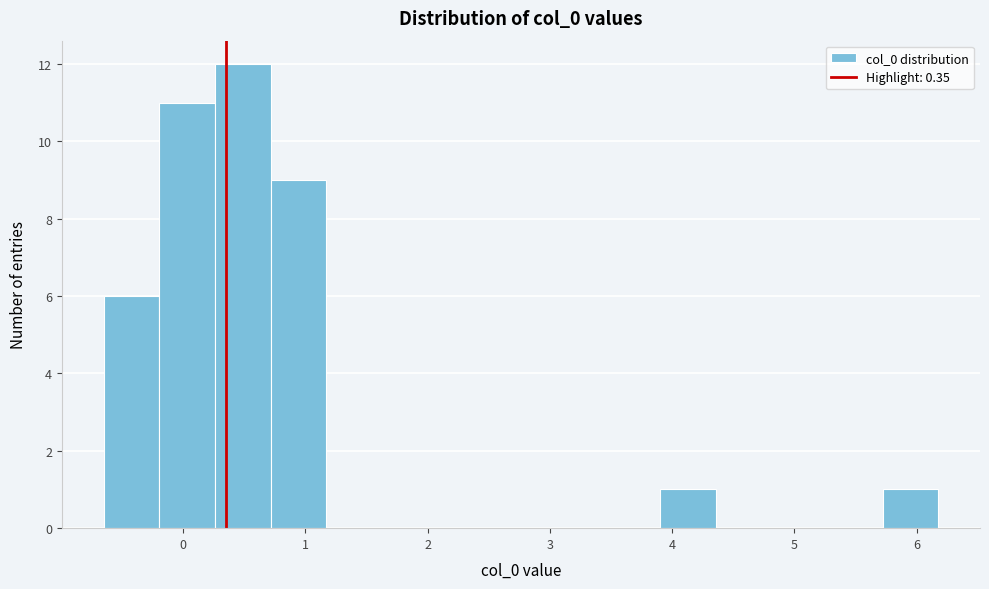

Over which range of the x-axis is the bar tallest?

0.3 to 0.7